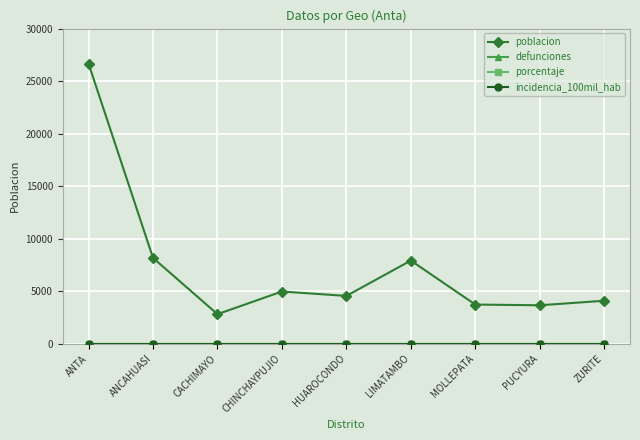

What is the label of the 9th point from the left?

ZURITE